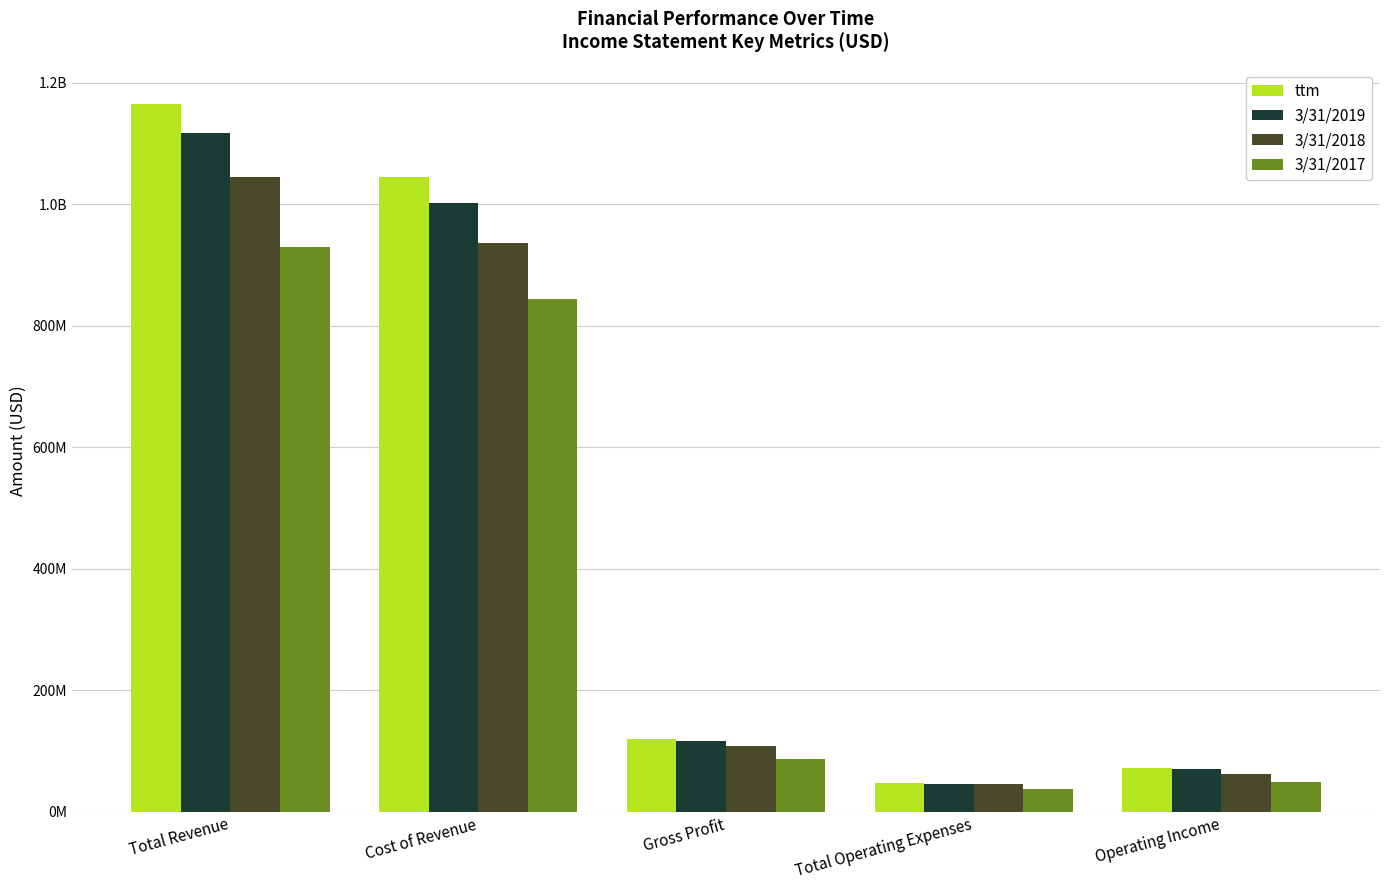

What is the average value of the 3/31/2019 series?

470507000